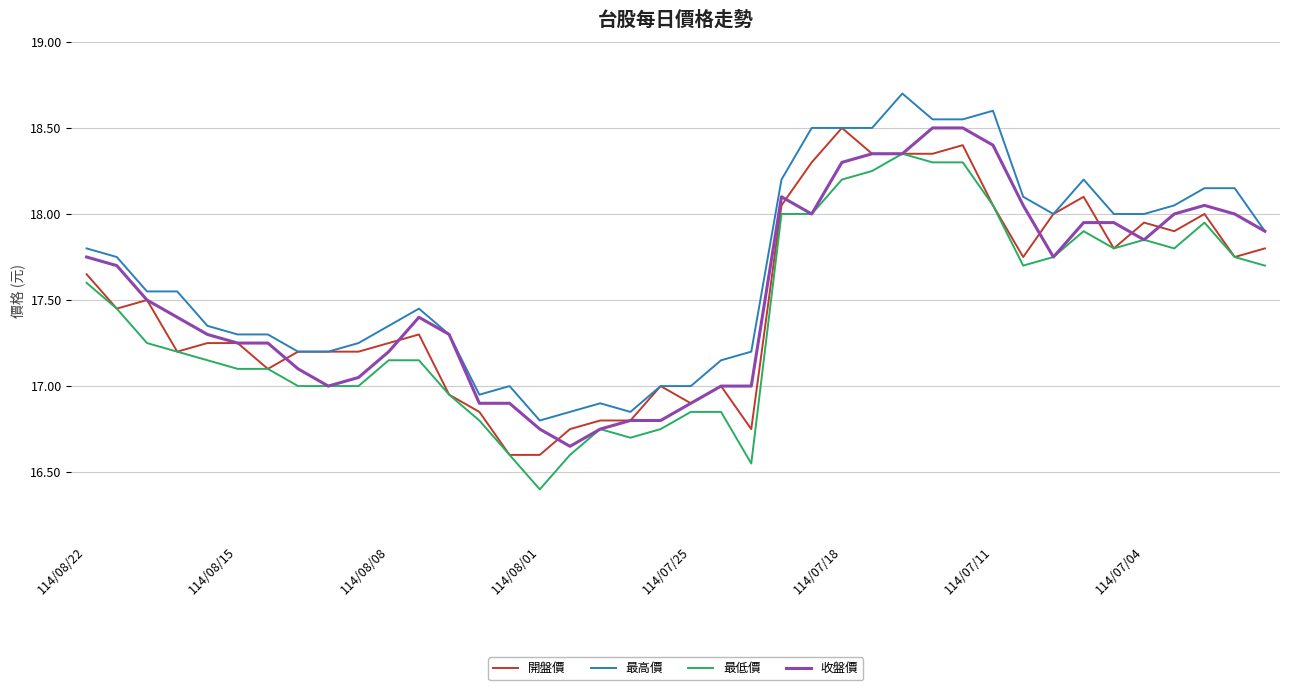

True or false: 最低價 and 最高價 cross at least once.

False